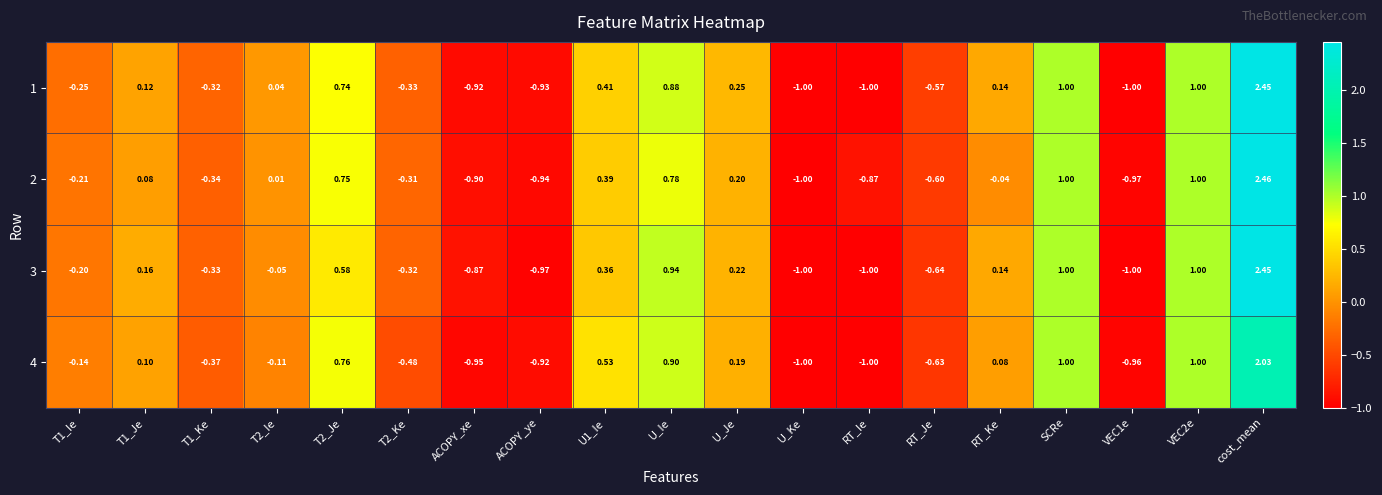

At which category is the sum across all series the highest?

cost_mean